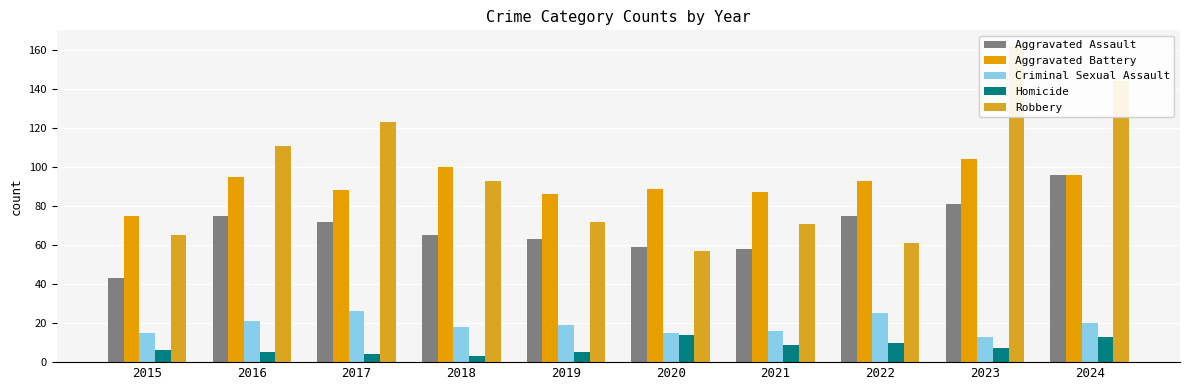

Reading left to right, transcribe all the data shown in this chart.

Aggravated Assault: 2015=43	2016=75	2017=72	2018=65	2019=63	2020=59	2021=58	2022=75	2023=81	2024=96
Aggravated Battery: 2015=75	2016=95	2017=88	2018=100	2019=86	2020=89	2021=87	2022=93	2023=104	2024=96
Criminal Sexual Assault: 2015=15	2016=21	2017=26	2018=18	2019=19	2020=15	2021=16	2022=25	2023=13	2024=20
Homicide: 2015=6	2016=5	2017=4	2018=3	2019=5	2020=14	2021=9	2022=10	2023=7	2024=13
Robbery: 2015=65	2016=111	2017=123	2018=93	2019=72	2020=57	2021=71	2022=61	2023=162	2024=144